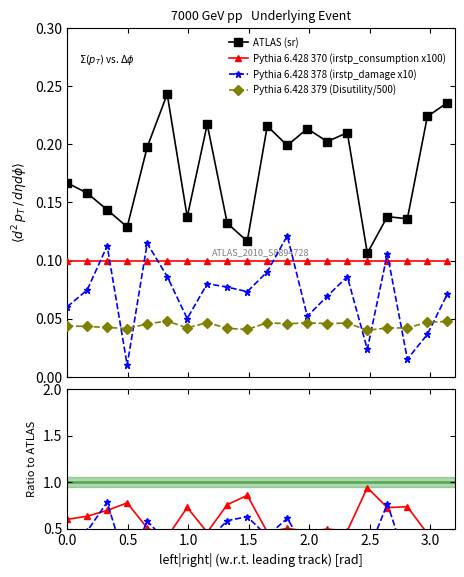

What is the lowest value of the ATLAS (sr) series?

0.1